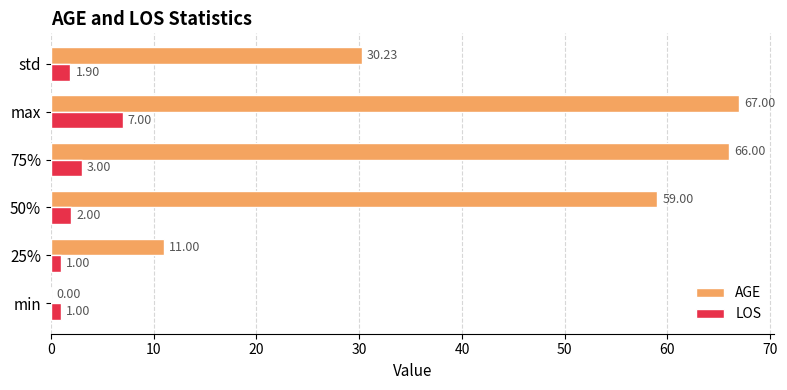

Which series changed the most between min and 75%?

AGE